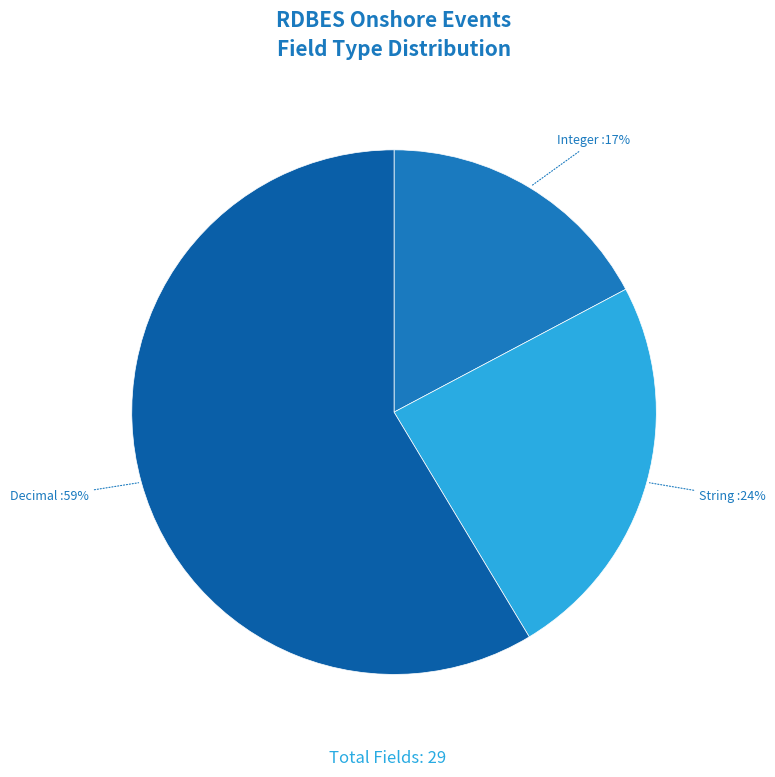

Which has a higher value, Integer or String?

String